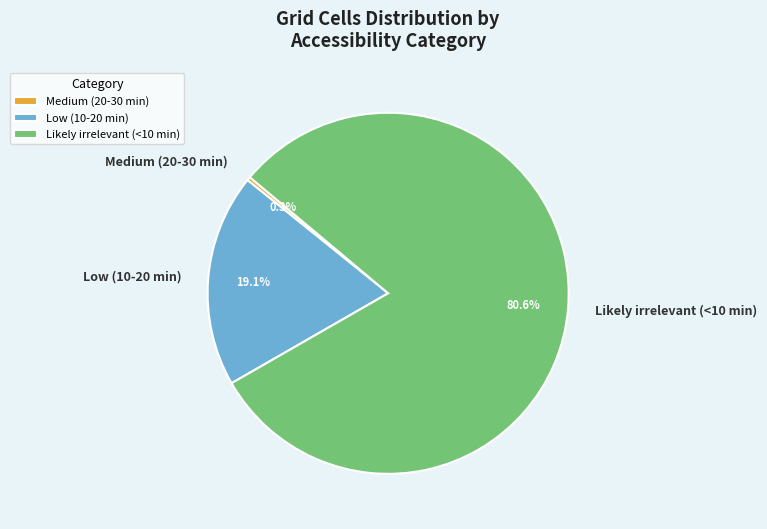

What is the smallest slice in the pie chart?

Medium (20-30 min)